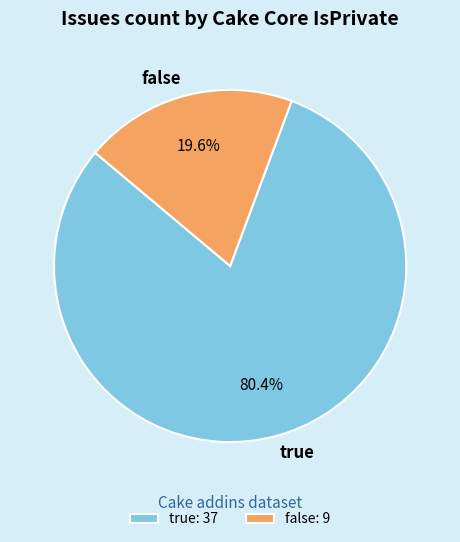

To the nearest percent, what is the difference between the largest and smallest slice percentages?

61%